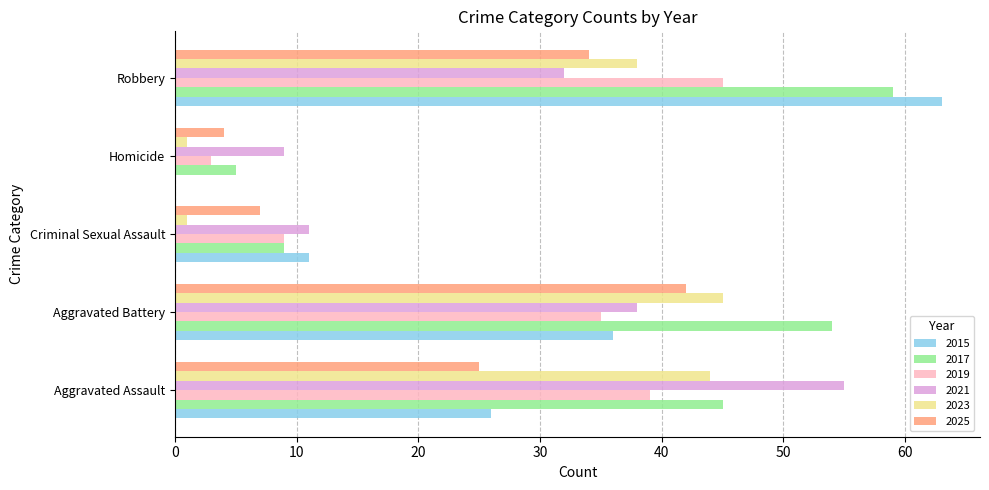

Which series has the largest total across all categories?

2017